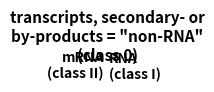

Is there a majority slice in this chart?

No